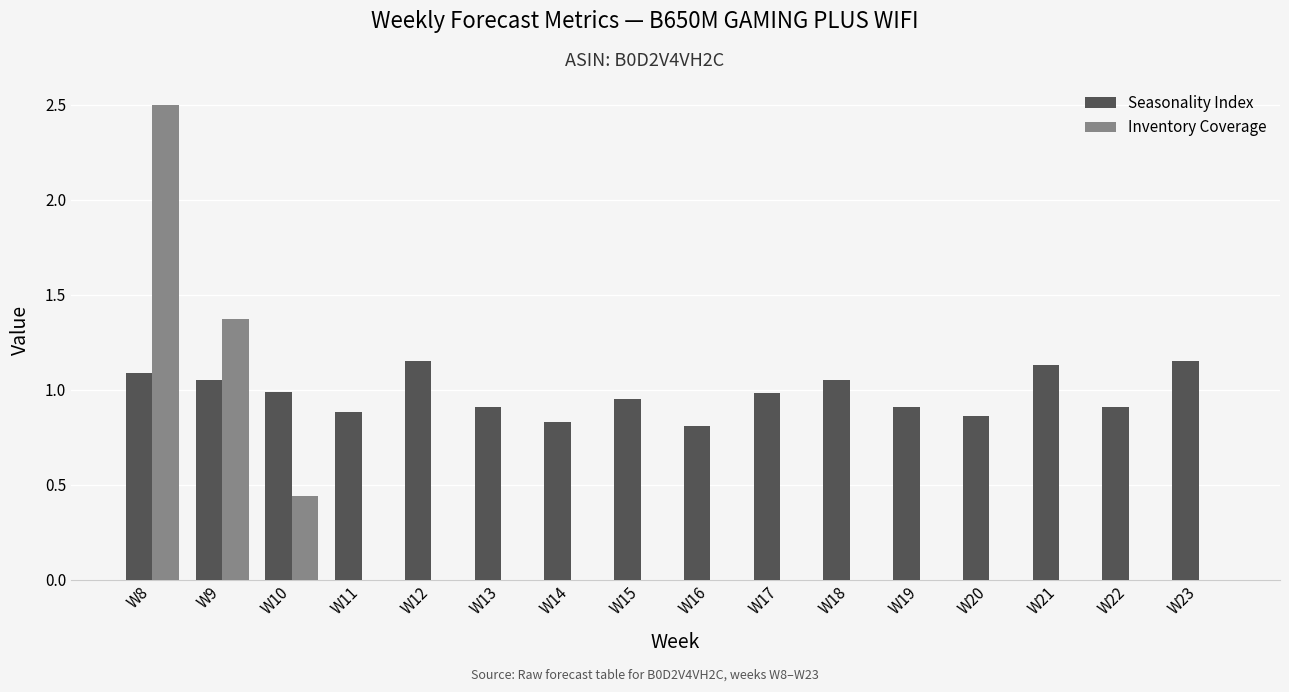

Which category has the highest value across all series?

W8